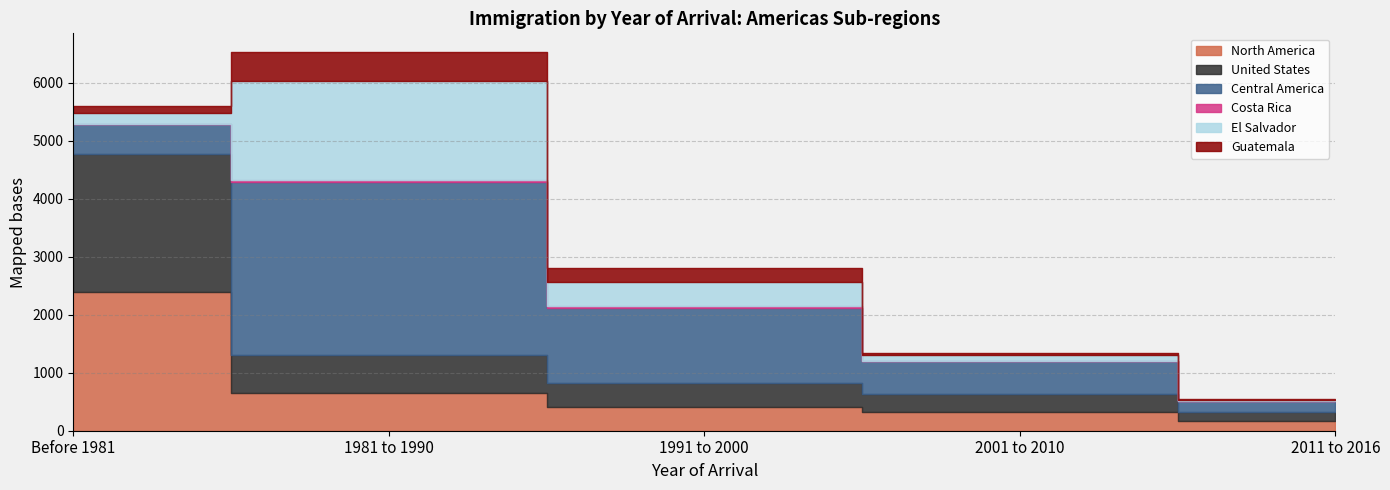

Reading left to right, extract all data points from this chart.

North America: Before 1981=2395	1981 to 1990=655	1991 to 2000=410	2001 to 2010=315	2011 to 2016=160
United States: Before 1981=2380	1981 to 1990=655	1991 to 2000=410	2001 to 2010=315	2011 to 2016=155
Central America: Before 1981=525	1981 to 1990=2975	1991 to 2000=1300	2001 to 2010=565	2011 to 2016=195
Costa Rica: Before 1981=0	1981 to 1990=45	1991 to 2000=25	2001 to 2010=10	2011 to 2016=0
El Salvador: Before 1981=185	1981 to 1990=1710	1991 to 2000=425	2001 to 2010=95	2011 to 2016=15
Guatemala: Before 1981=125	1981 to 1990=490	1991 to 2000=240	2001 to 2010=35	2011 to 2016=15